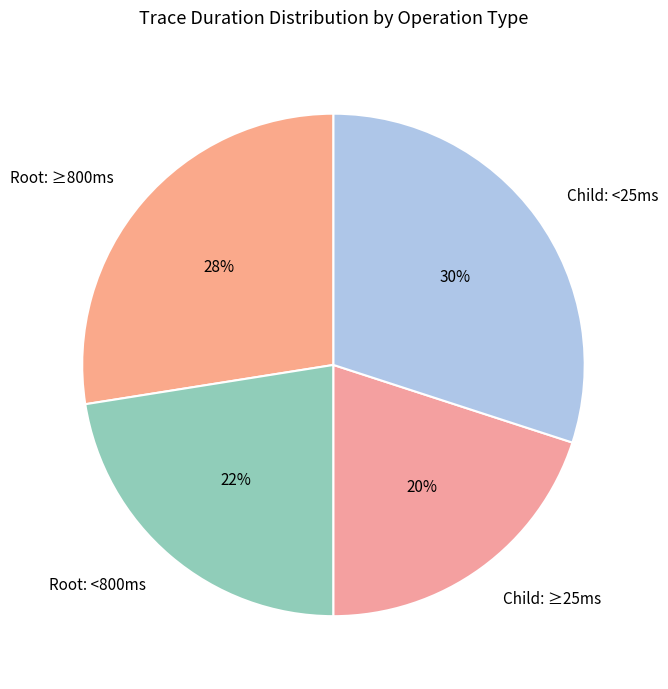

What is the ratio of the value at Root: ≥800ms to the value at Child: ≥25ms?

1.4